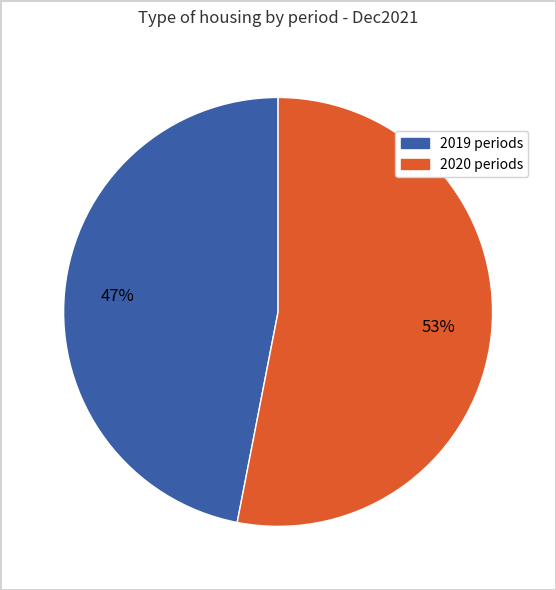

To the nearest percent, what is the difference between the largest and smallest slice percentages?

6%